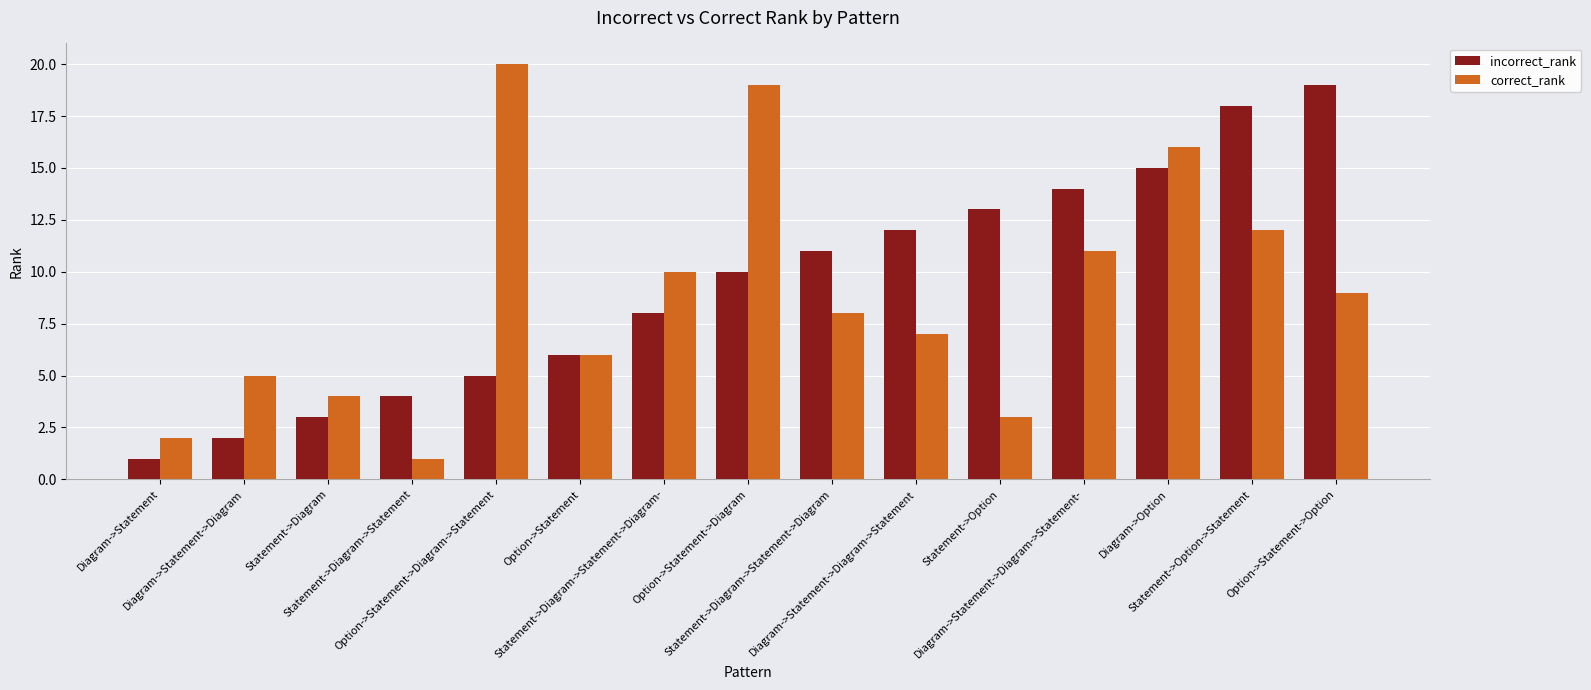

Does the chart contain any negative values?

No